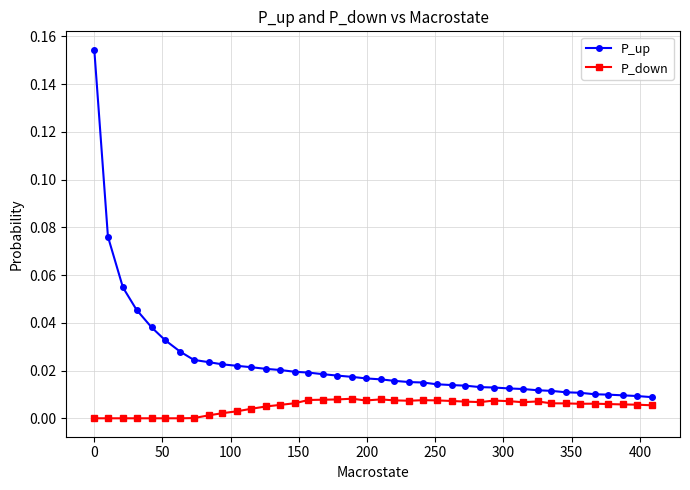

True or false: P_down has more than 2 interior local peaks.

True